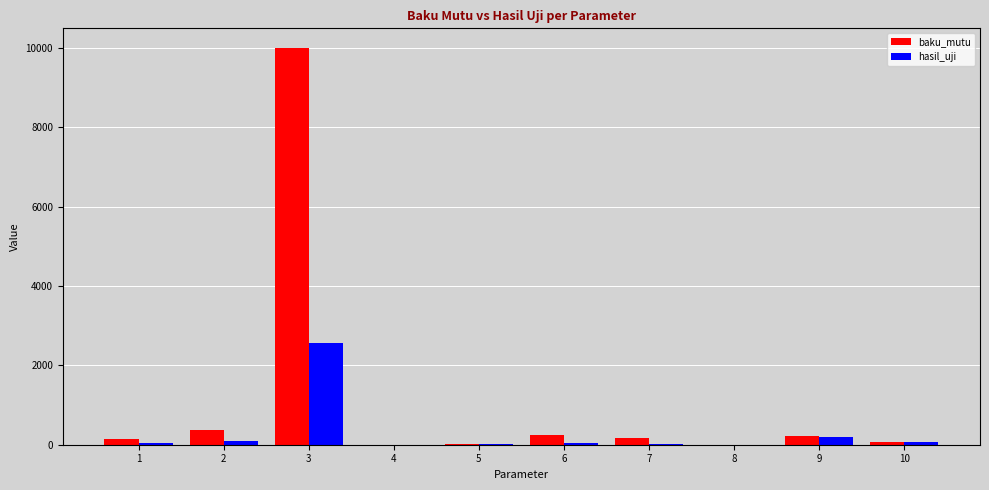

What is the sum of all baku_mutu values?

11228.0